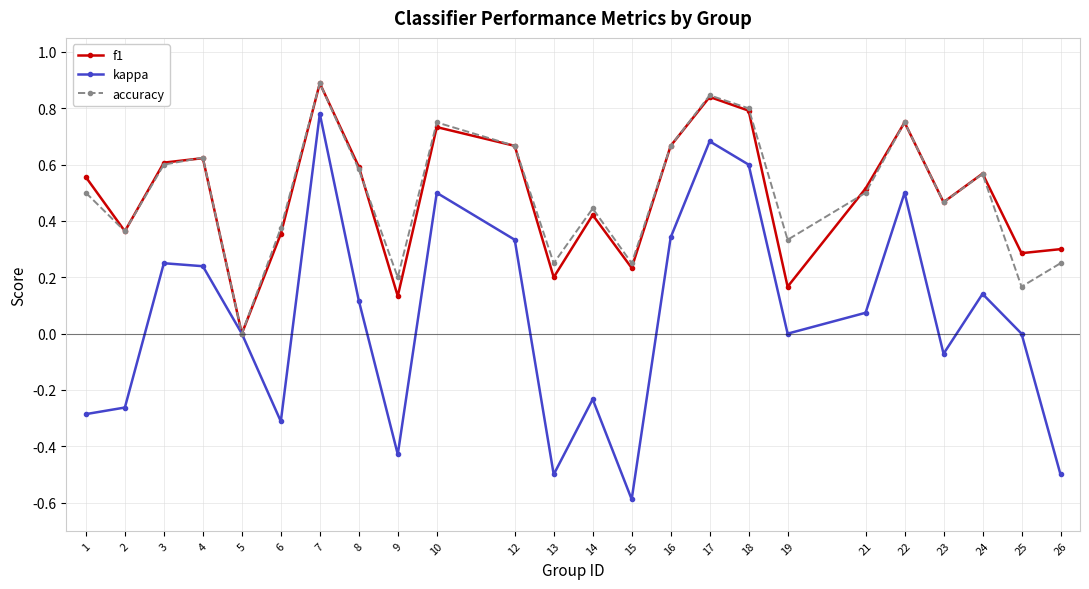

At which label does f1 reach its peak?

7